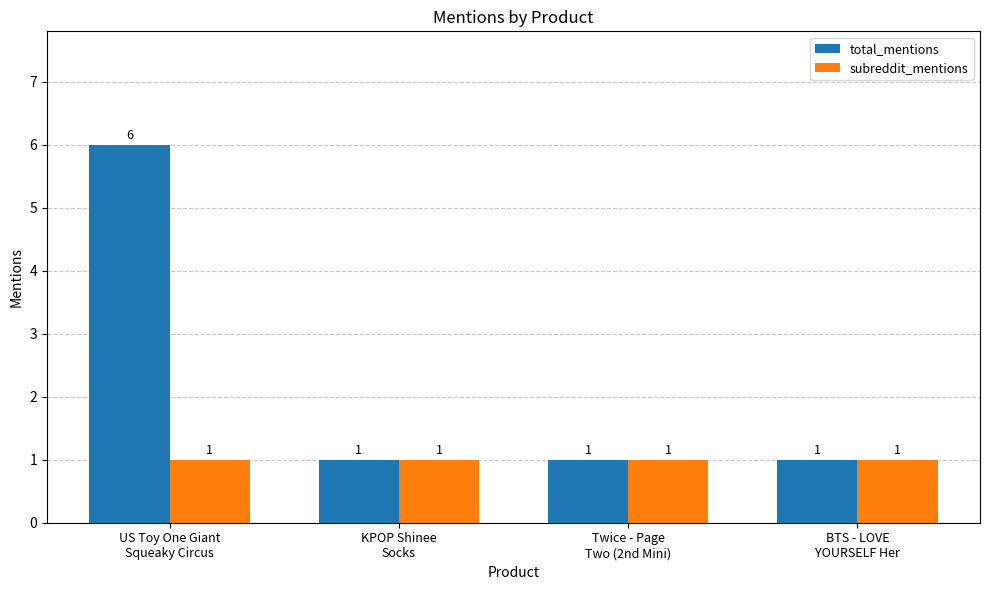

Reading left to right, what are all the values shown in this chart?

total_mentions: 6	1	1	1
subreddit_mentions: 1	1	1	1